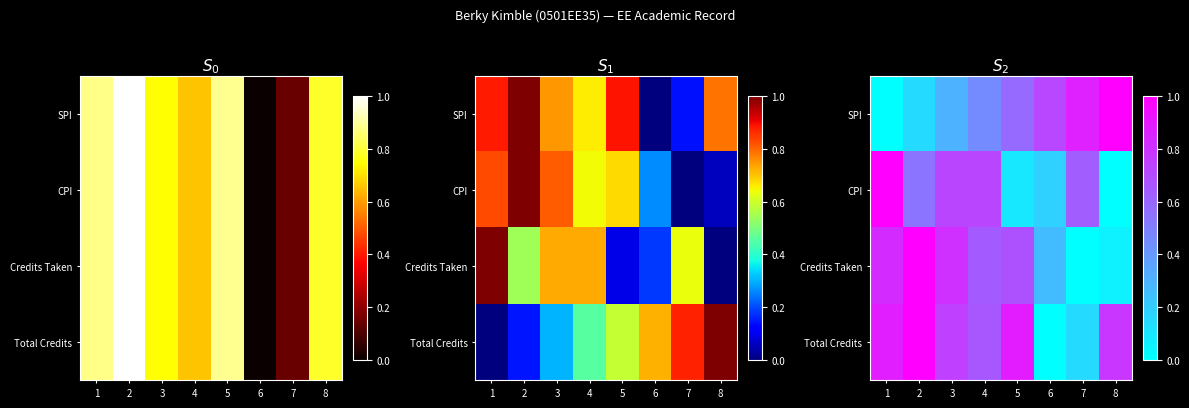

Is the value of CPI at 2 greater than the value of Credits Taken at 8?

Yes